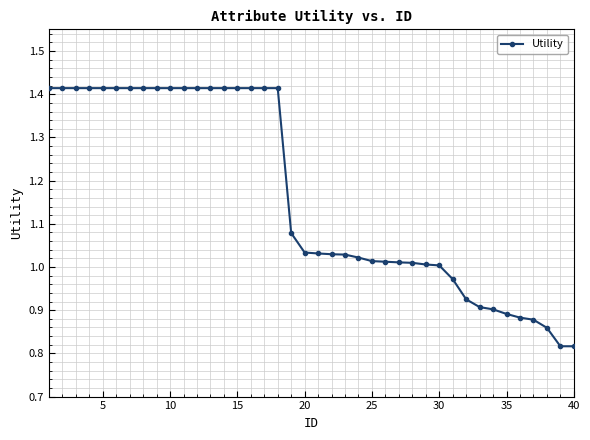

What is the average value?

1.2